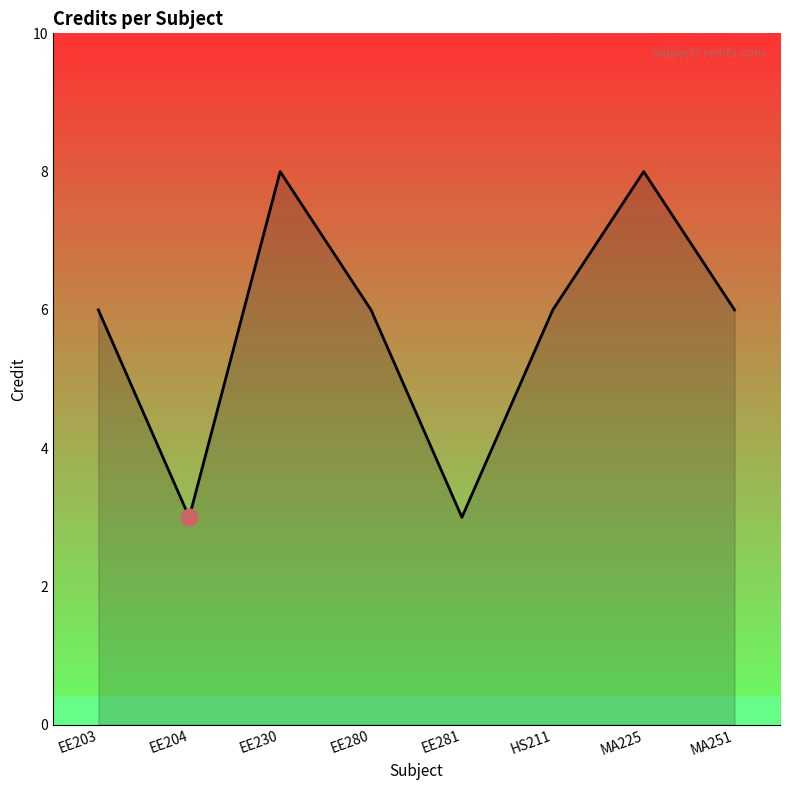

What is the change in value from EE203 to MA225?

+2